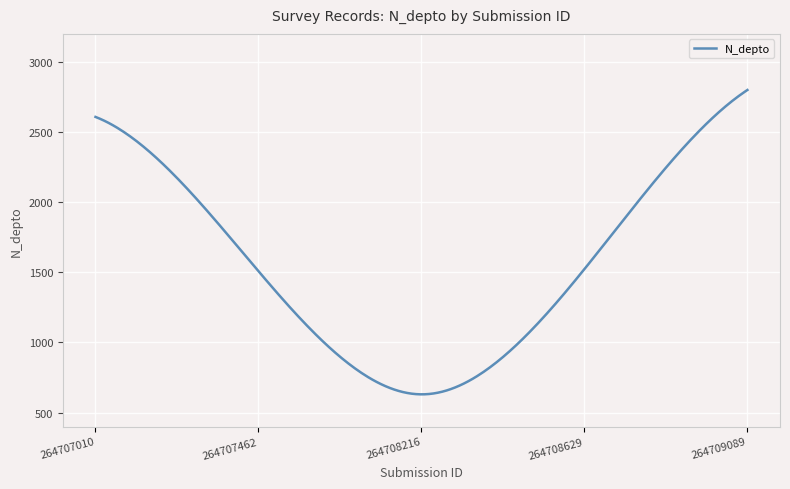

What is the difference between the maximum and minimum values?

2170.0